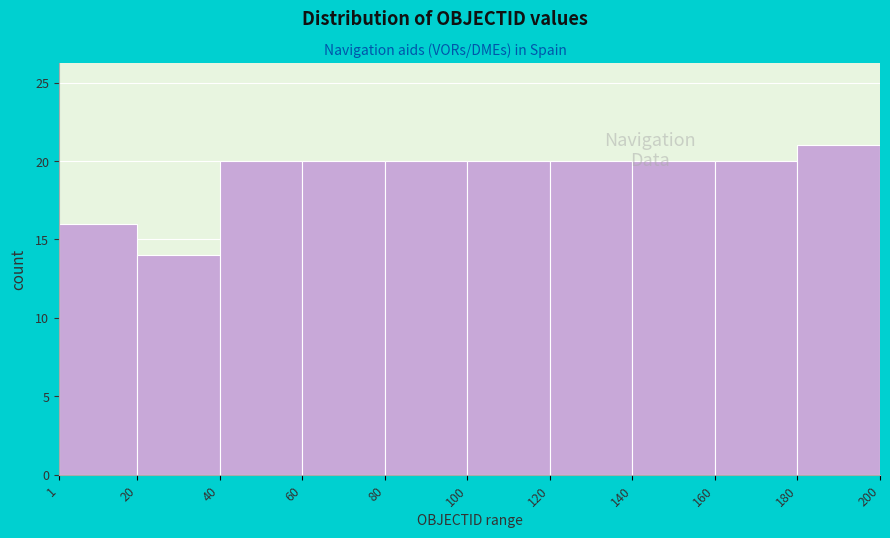

Over which range of the x-axis is the bar tallest?

180 to 200